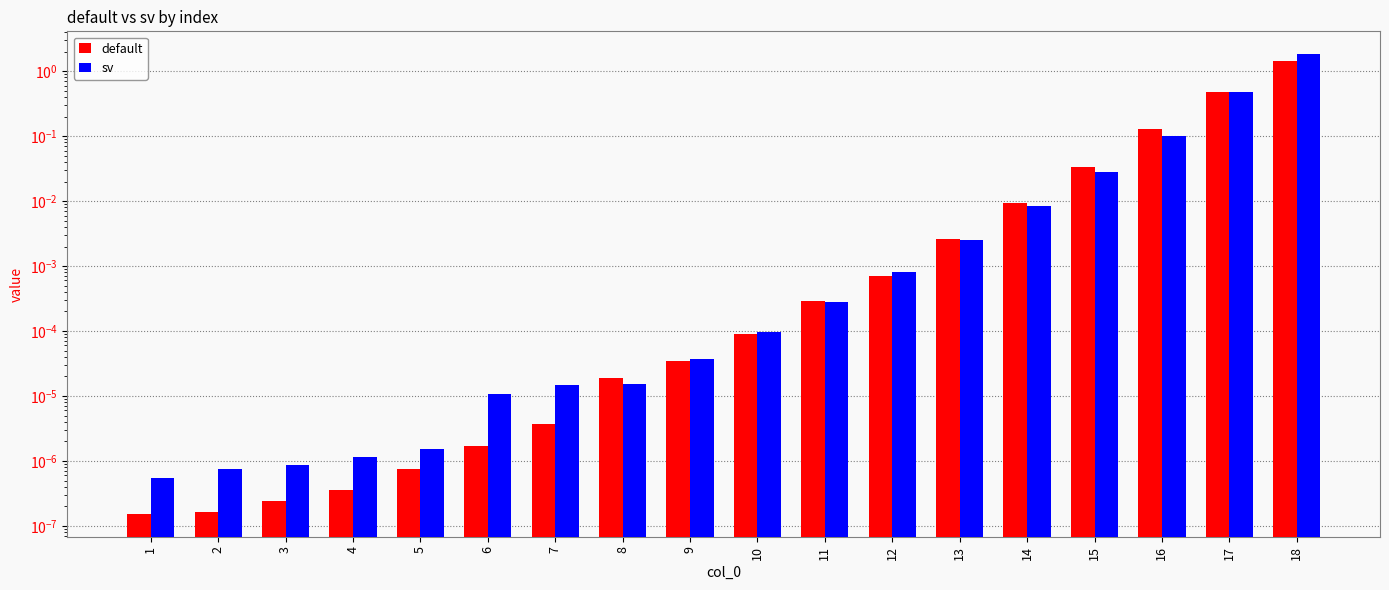

List the labels in order of default value, largest first.

18, 17, 16, 15, 14, 13, 12, 11, 10, 9, 8, 7, 6, 5, 4, 3, 2, 1